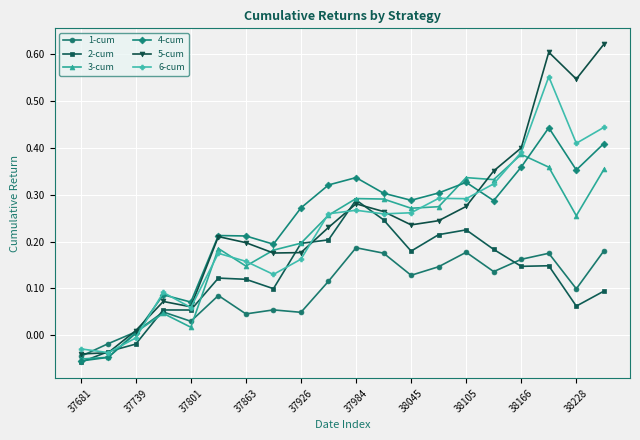

In 5-cum, how many points are higher than both neighbors (excluding endpoints)?

4